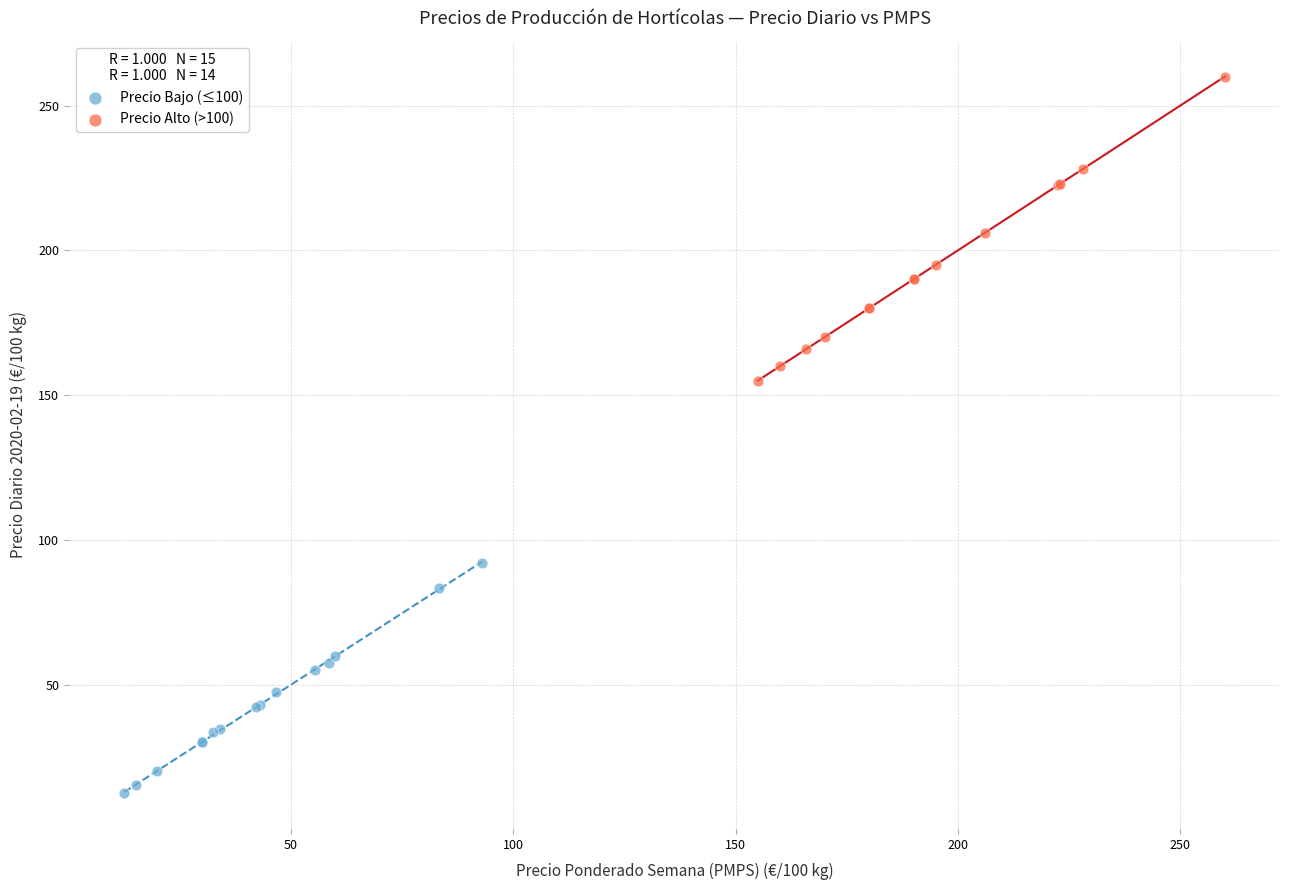

Which series contains the highest Y value?

Precio Alto (>100)